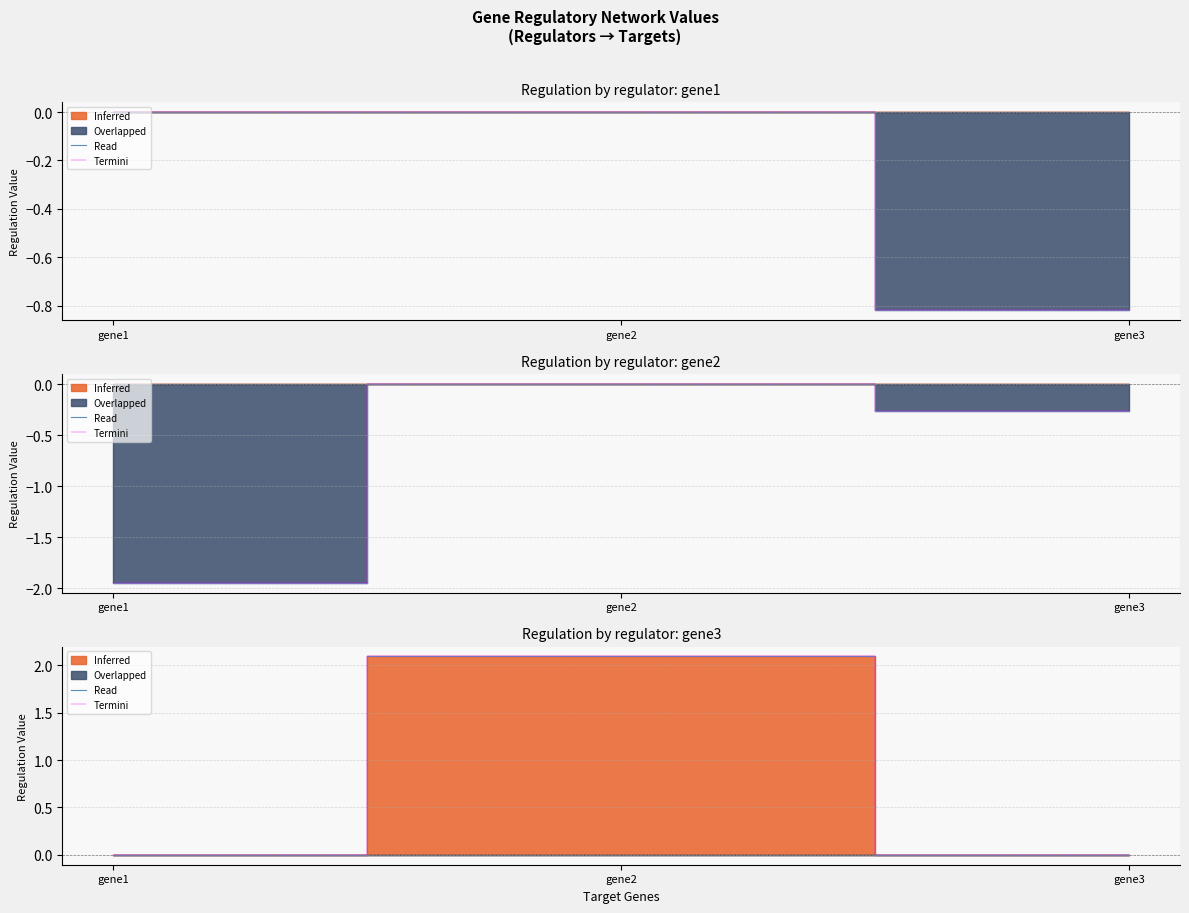

What is the difference between the Read values at gene1 and gene2?

2.1